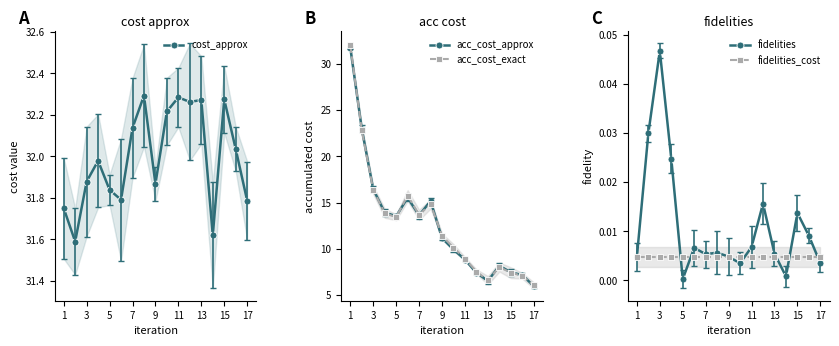

How many categories are shown in the chart?

17